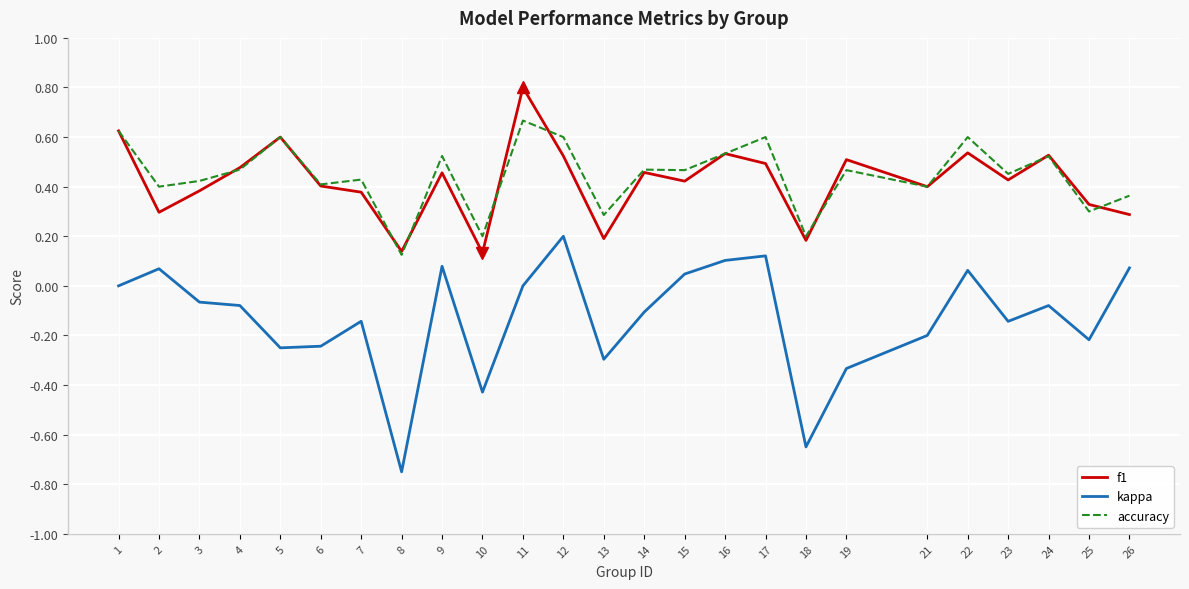

What is the maximum value shown in the chart?

0.8